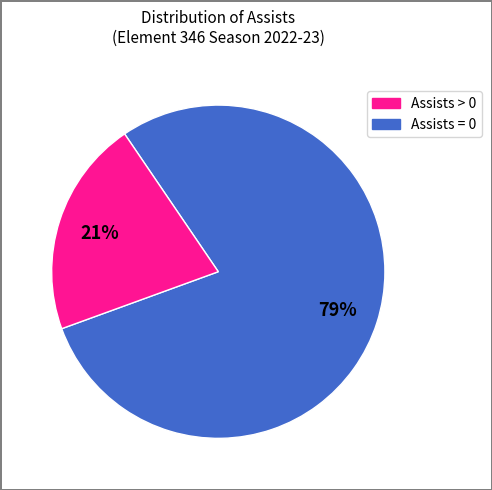

To the nearest percent, what is the average slice percentage?

50%